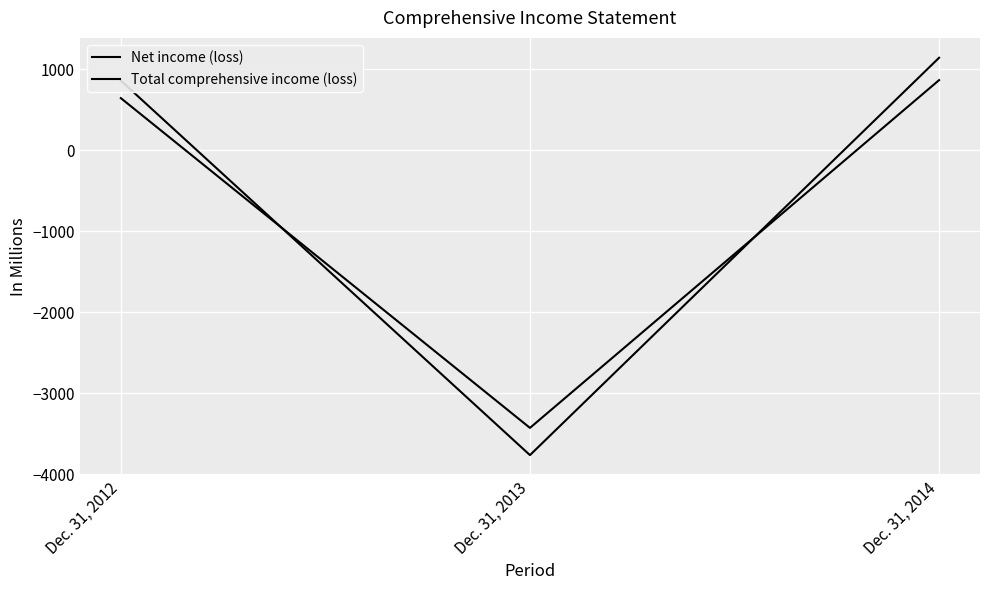

Reading right to left, list all the values displayed in this chart.

Net income (loss): 865	-3426	643
Total comprehensive income (loss): 1141	-3762	859